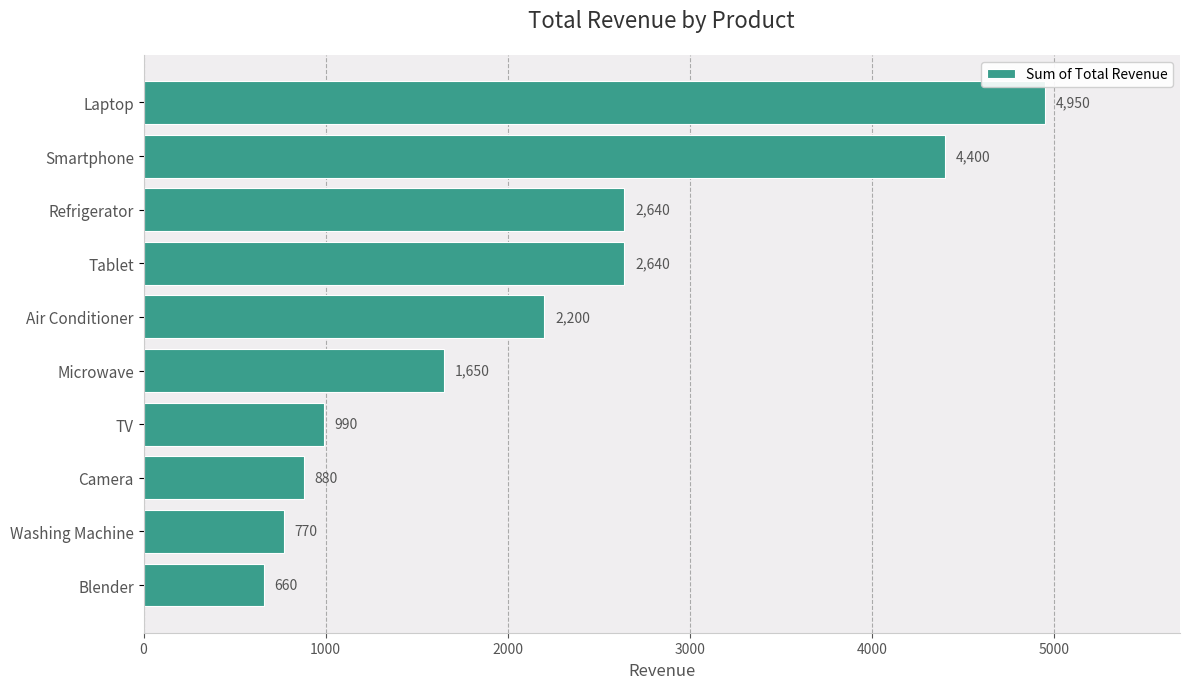

How many categories are shown in the chart?

10